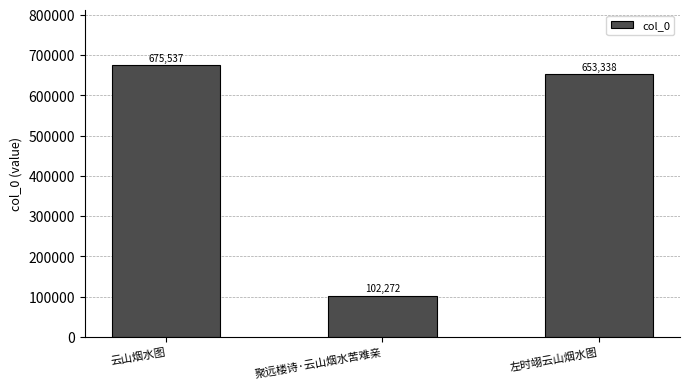

Where is the data nearest to the value 388904?

左时翊云山烟水图